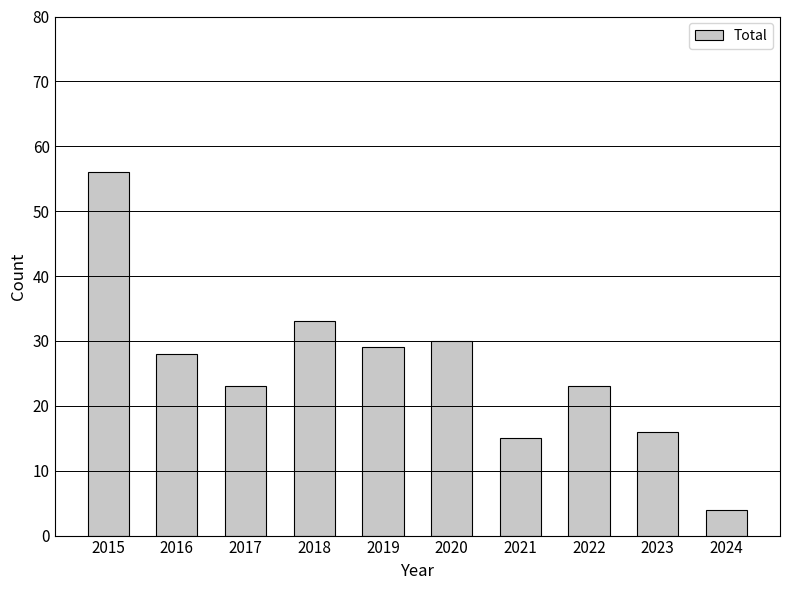

What is the difference between the values at 2019 and 2020?

1